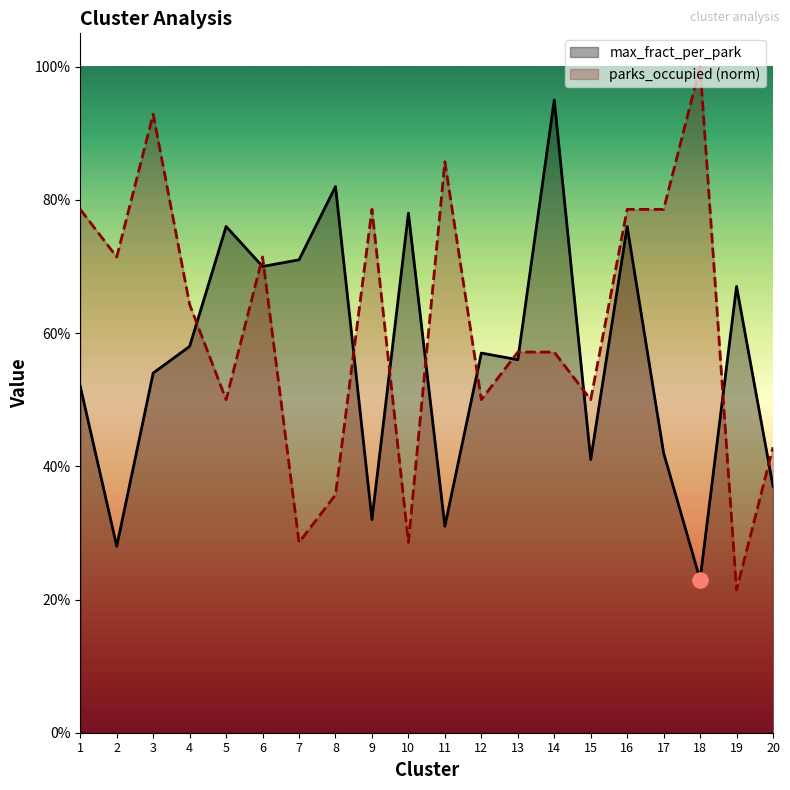

Which series has the largest total across all categories?

parks_occupied